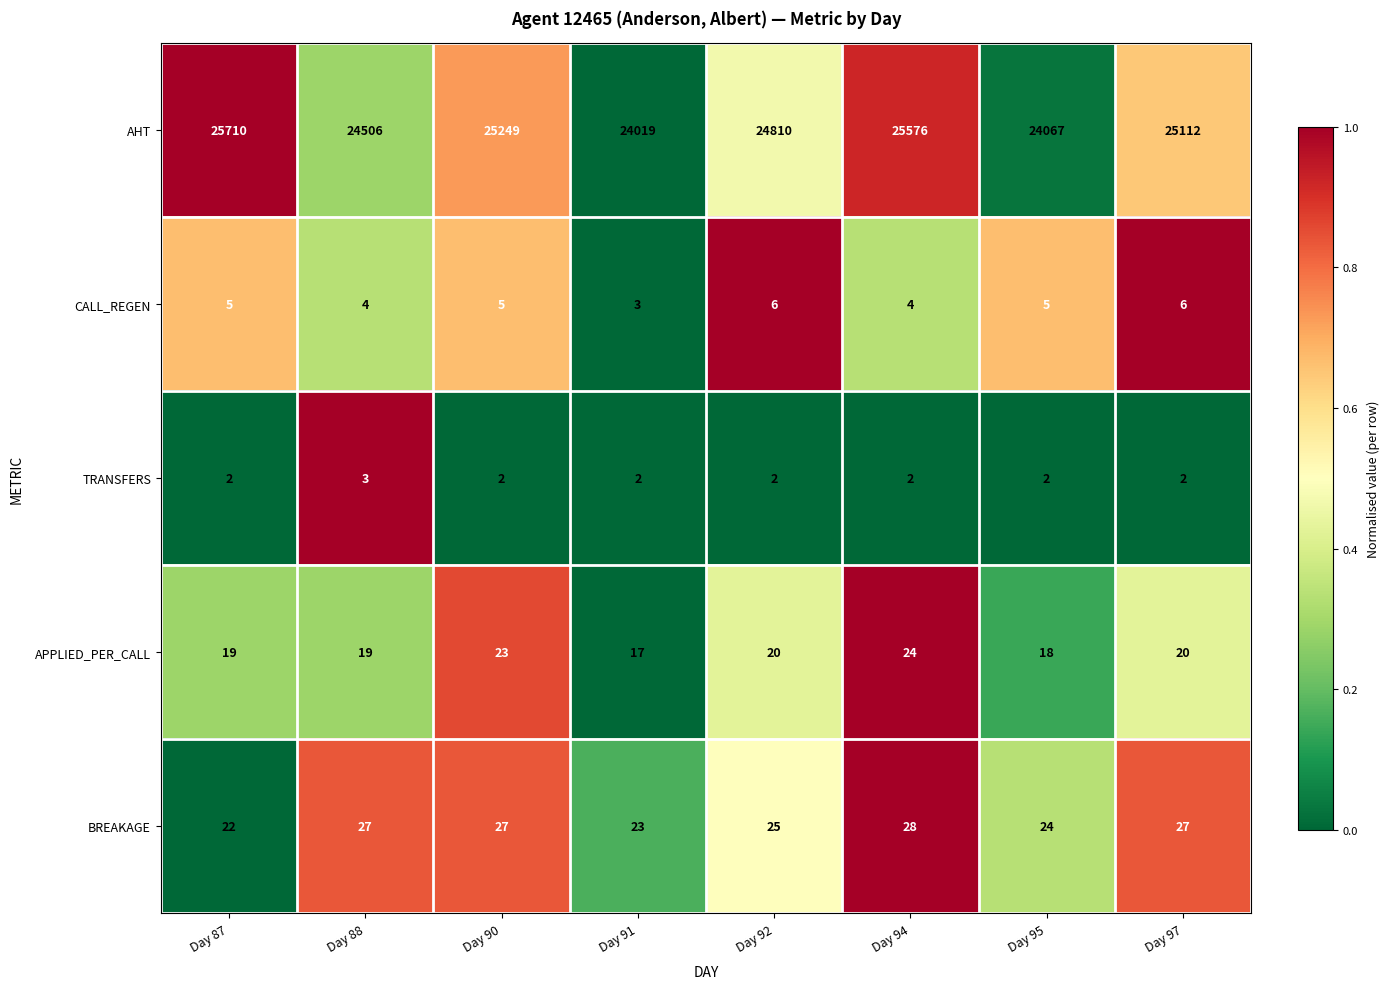

At Day 92, list the series in order from smallest to largest.

TRANSFERS, CALL_REGEN, APPLIED_PER_CALL, BREAKAGE, AHT